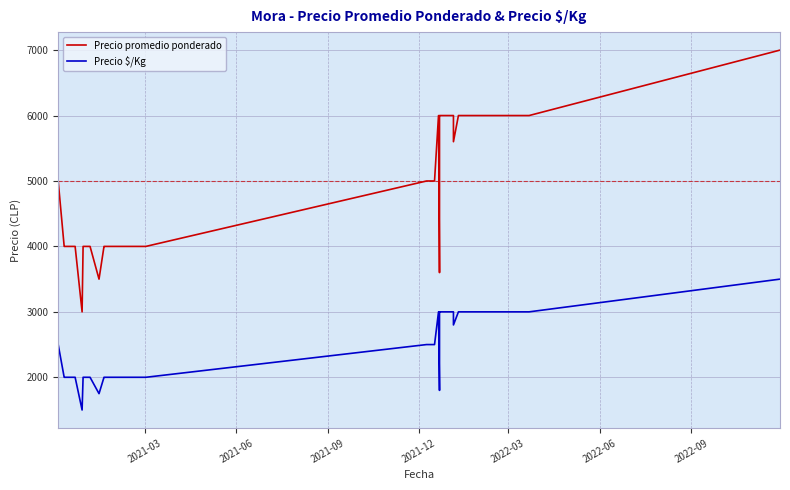

How many Precio $/Kg values are between 2000 and 3000?

36